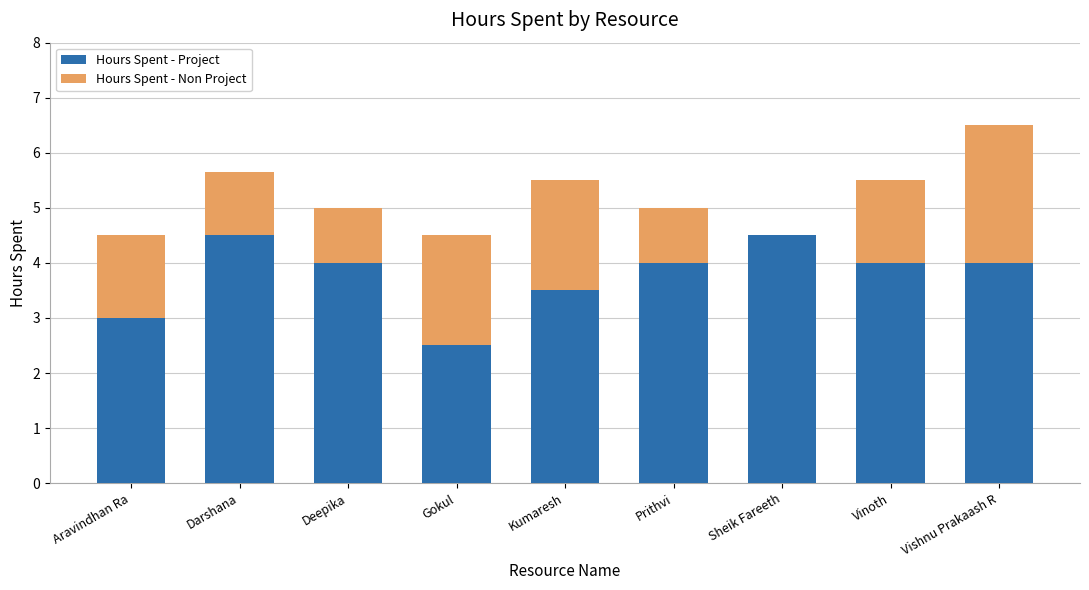

The Hours Spent - Project series shows 4.0 at Deepika. True or false?

True